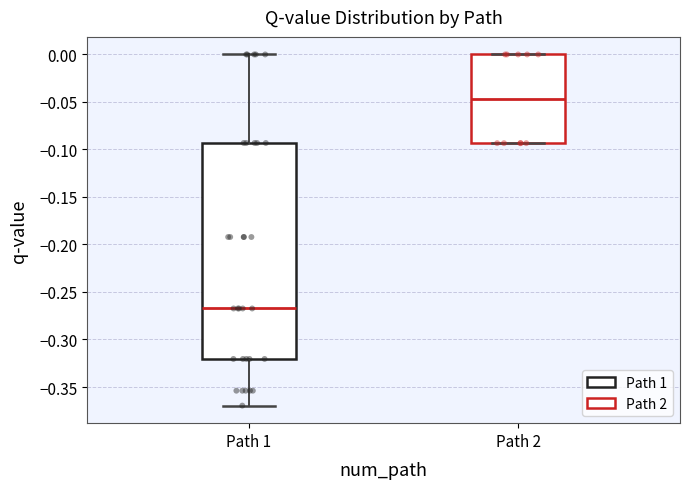

Where is the lower edge of the box for Path 2 on the y-axis? The values are not printed on the chart, so give them approximately, as read against the axis.

-0.095